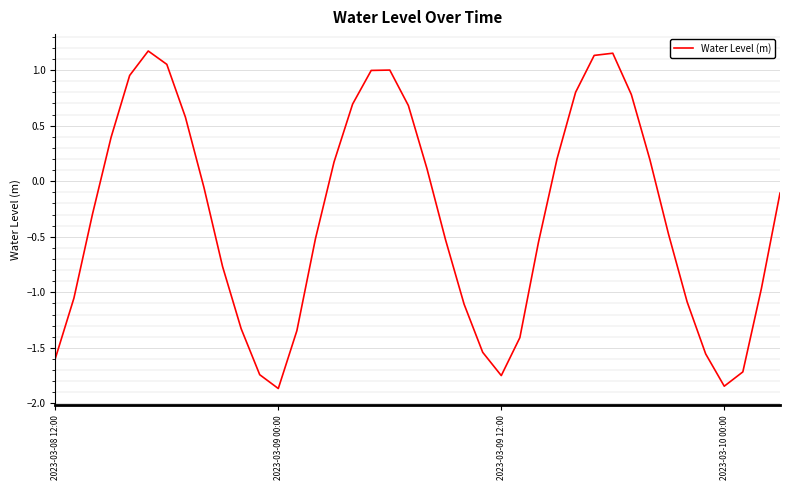

What is the difference between the maximum and minimum values?

3.0